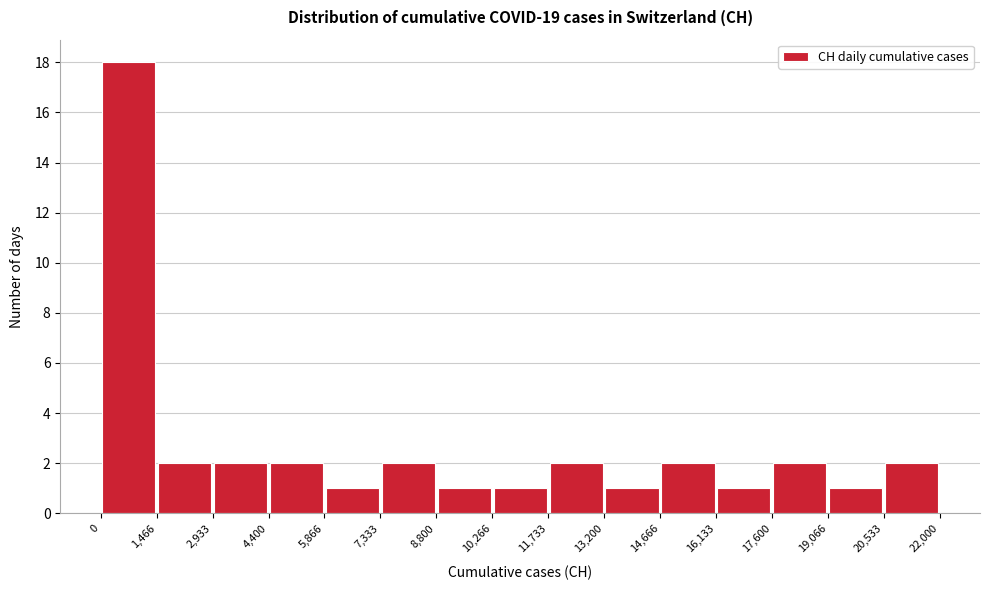

Reading left to right, list every bar in this chart as the range it spans on the x-axis followed by its height. The values are not printed on the chart, so give them approximately, as read against the axis.

0 to 1,466: 18
1,466 to 2,933: 2
2,933 to 4,400: 2
4,400 to 5,866: 2
5,866 to 7,333: 1
7,333 to 8,800: 2
8,800 to 10,266: 1
10,266 to 11,733: 1
11,733 to 13,200: 2
13,200 to 14,666: 1
14,666 to 16,133: 2
16,133 to 17,600: 1
17,600 to 19,066: 2
19,066 to 20,533: 1
20,533 to 22,000: 2